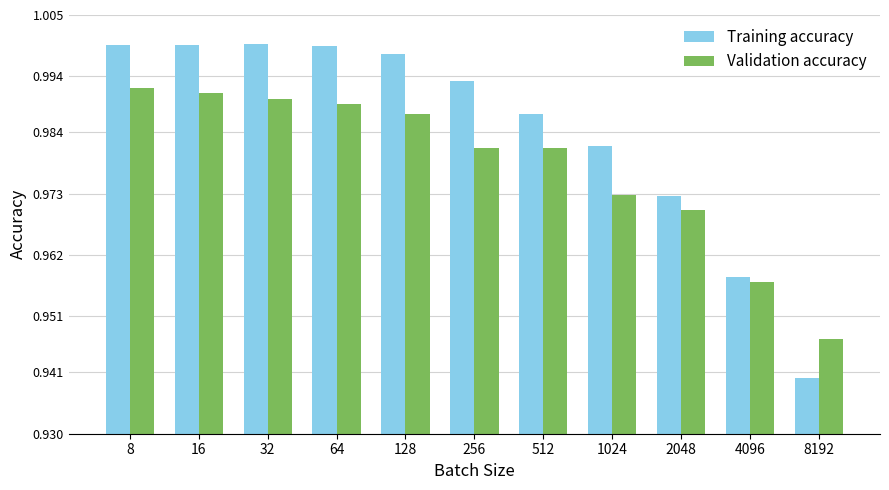

At which label does Training accuracy reach its minimum?

8192